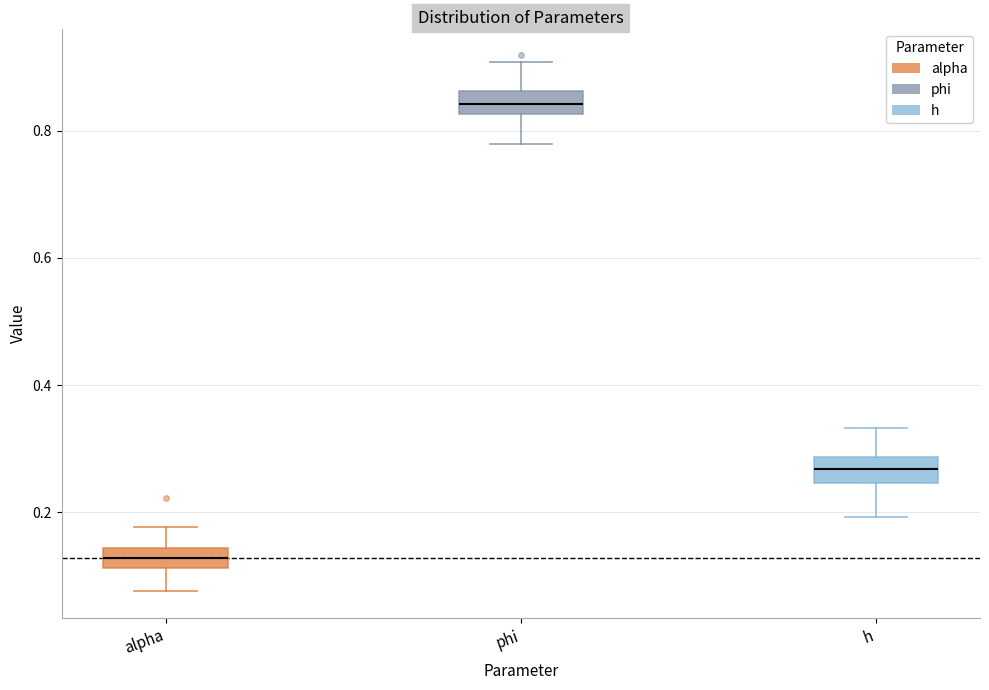

Reading left to right, read every box against the y-axis: the position of its median line, the range the box covers, and the ends of its whiskers. The values are not printed on the chart, so give them approximately, as read against the axis.

alpha: median 0.12 (inside the box), box 0.12 to 0.14, whiskers 0.08 to 0.18
phi: median 0.84, box 0.82 to 0.86, whiskers 0.78 to 0.90
h: median 0.26, box 0.24 to 0.28, whiskers 0.20 to 0.34